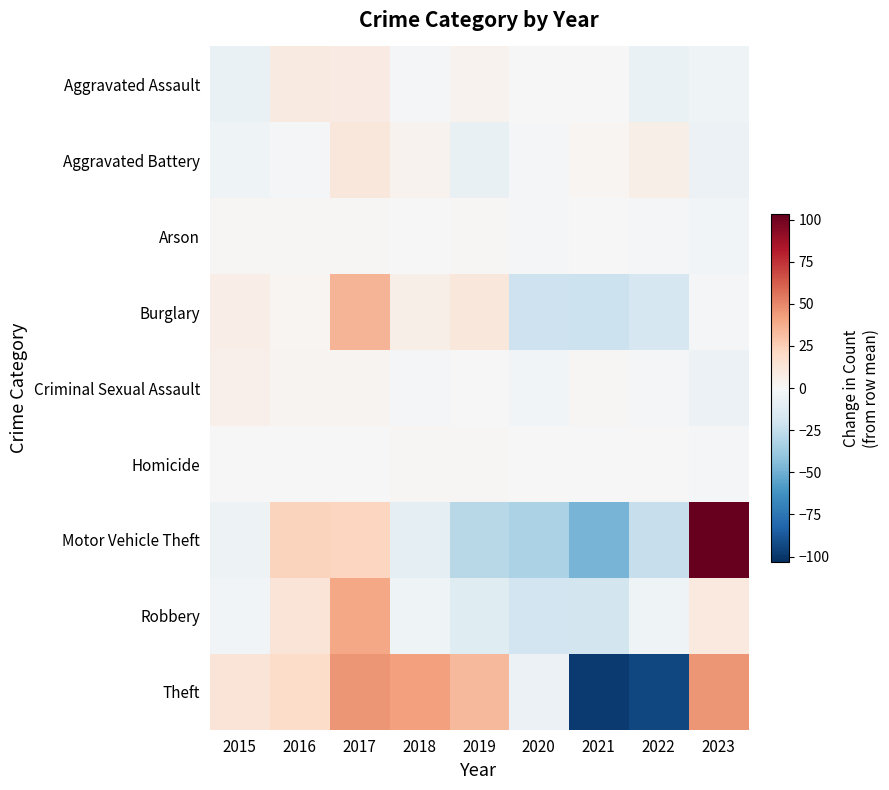

At how many categories does at least one series exceed 87?

1